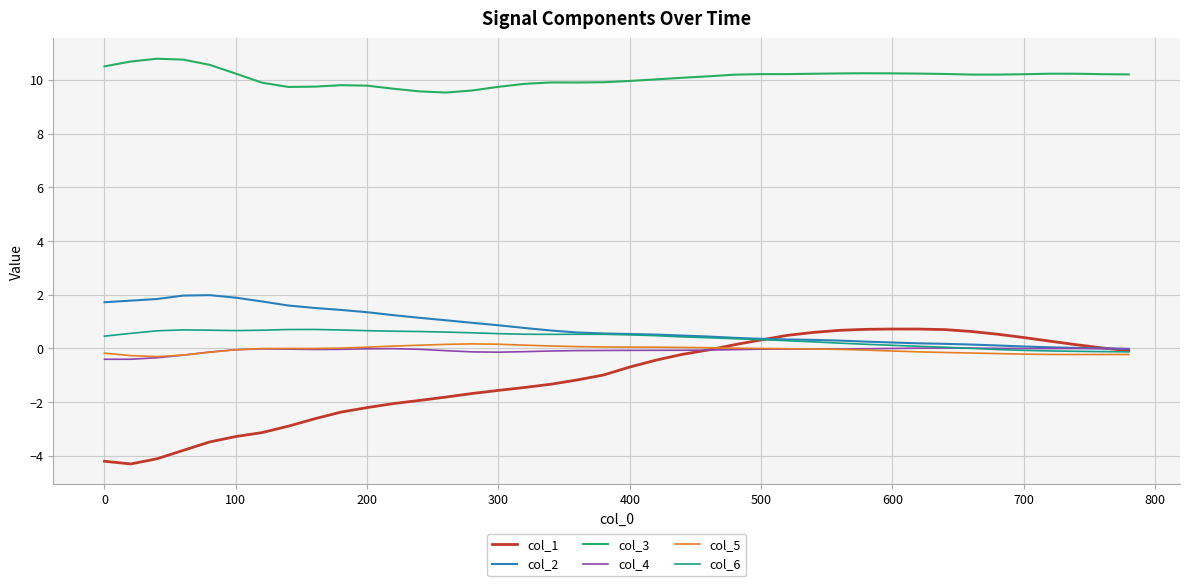

Which series has the largest total across all categories?

col_3